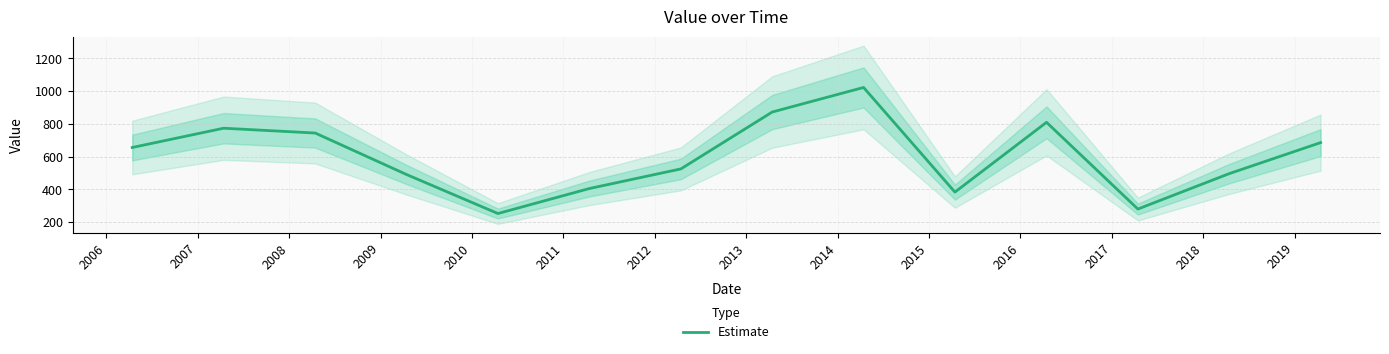

True or false: the data has more than 0 interior local peaks.

True